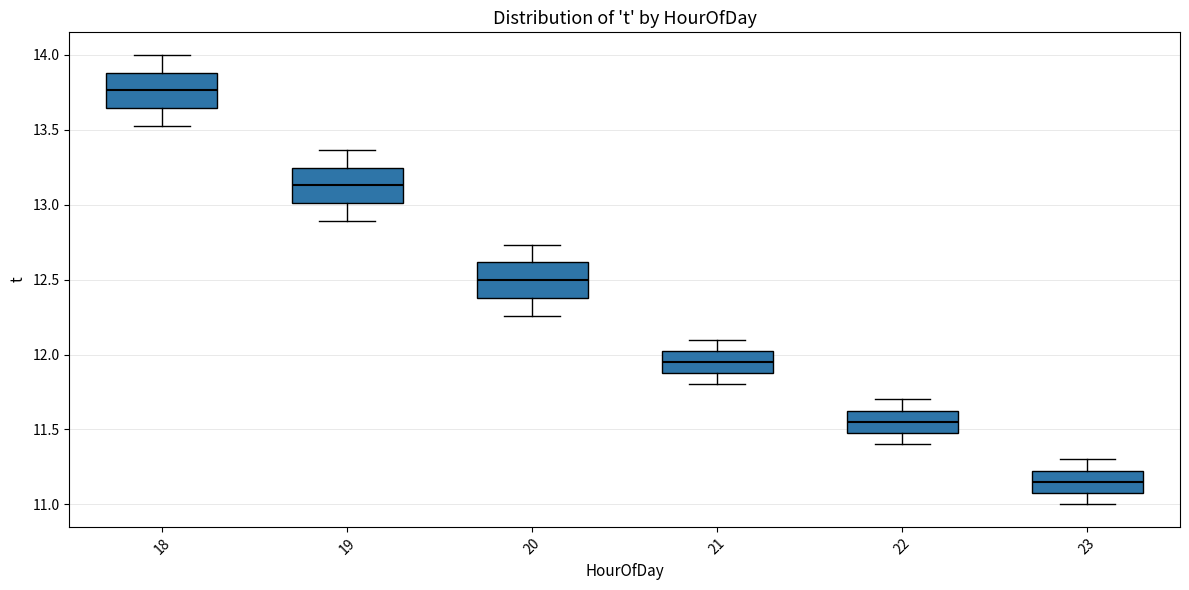

Which box has the highest median line?

18